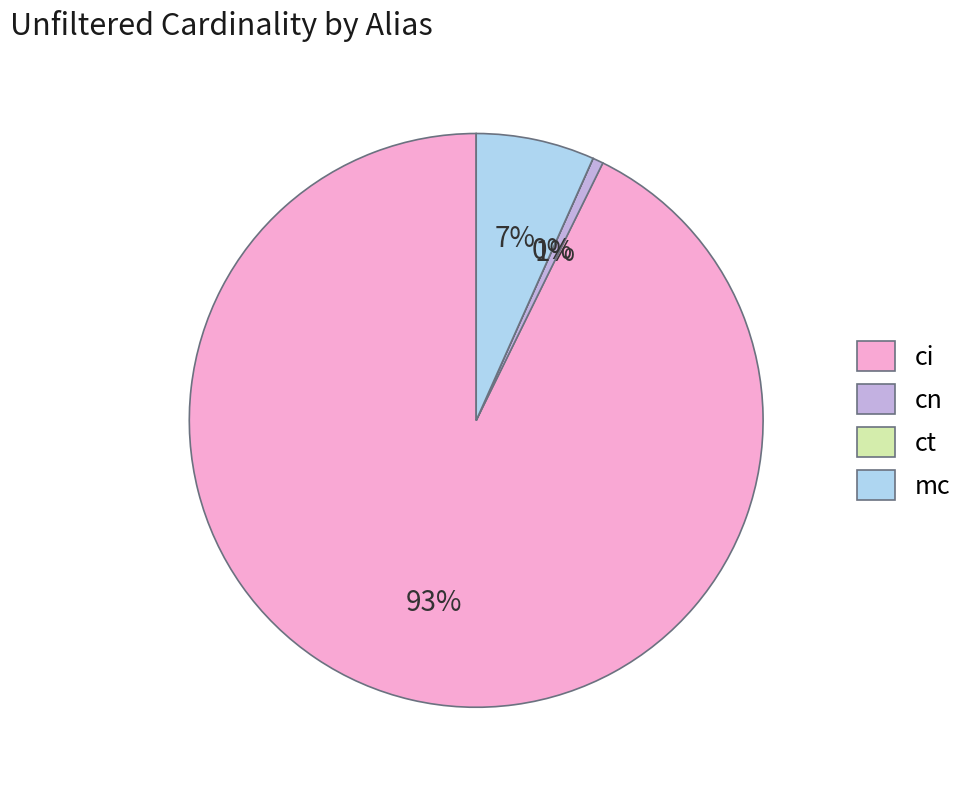

Which has a higher value, ct or cn?

cn